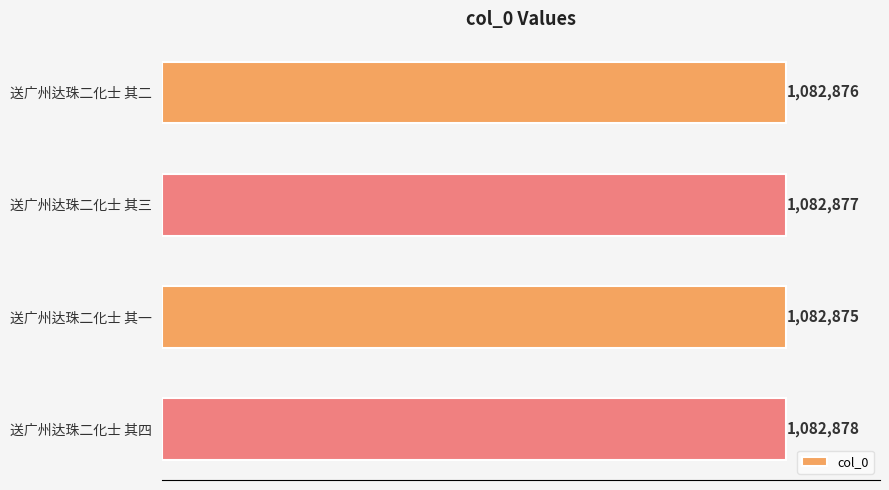

Does the chart contain any negative values?

No